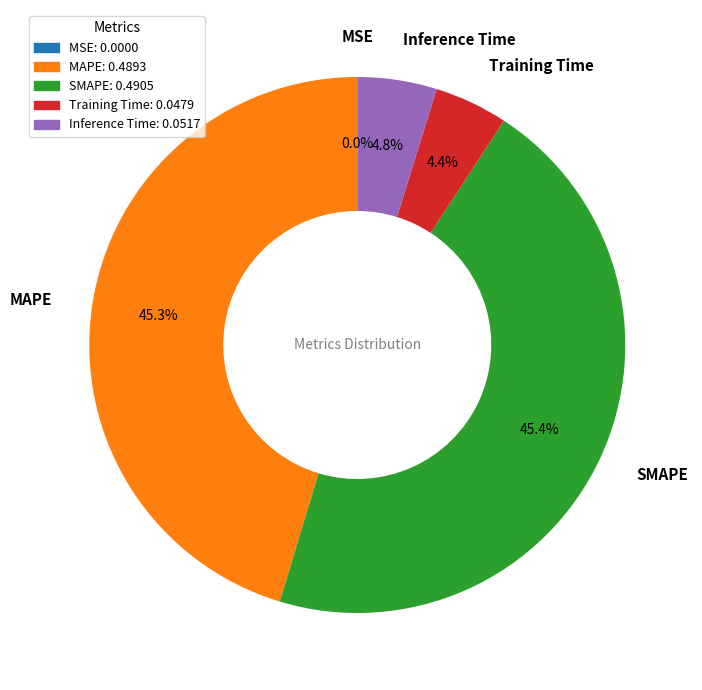

Is there a majority slice in this chart?

No